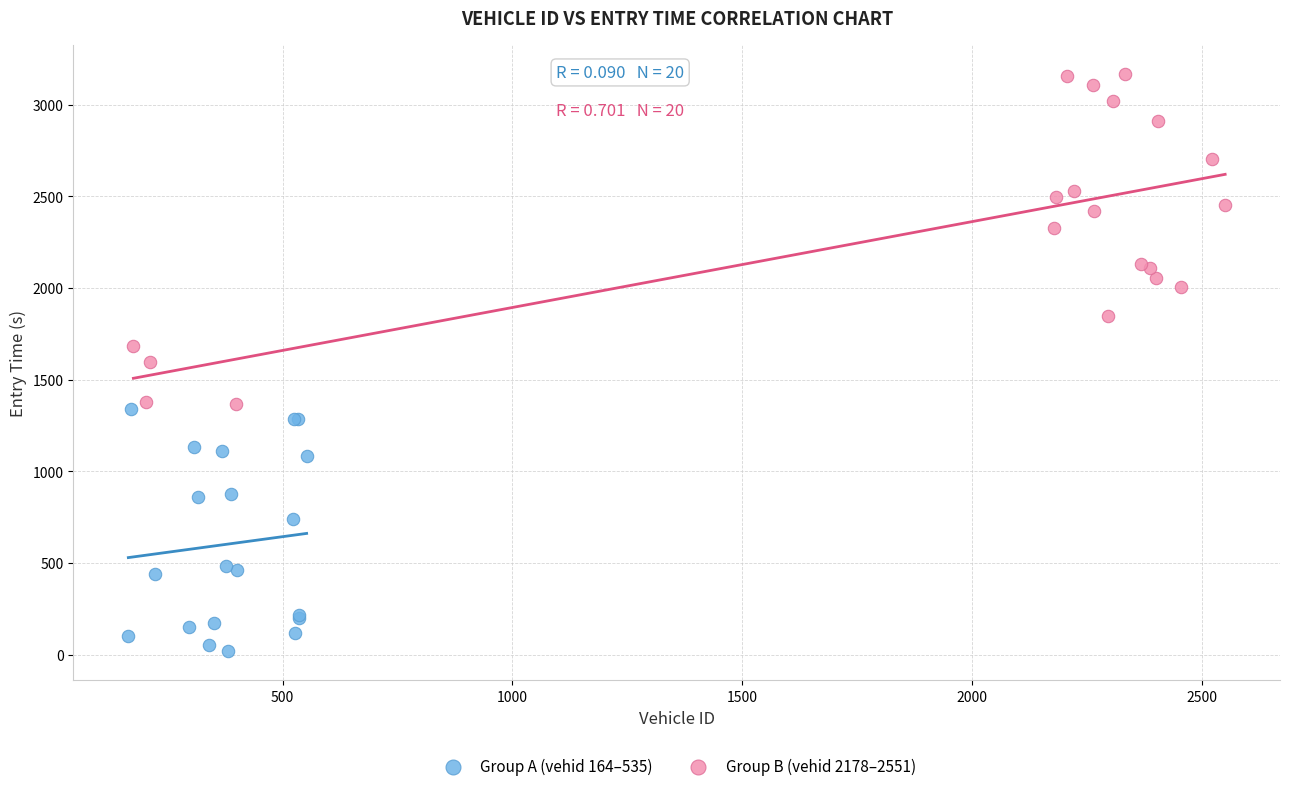

What are all the series names shown in the legend?

Group A (vehid 164–535), Group B (vehid 2178–2551)